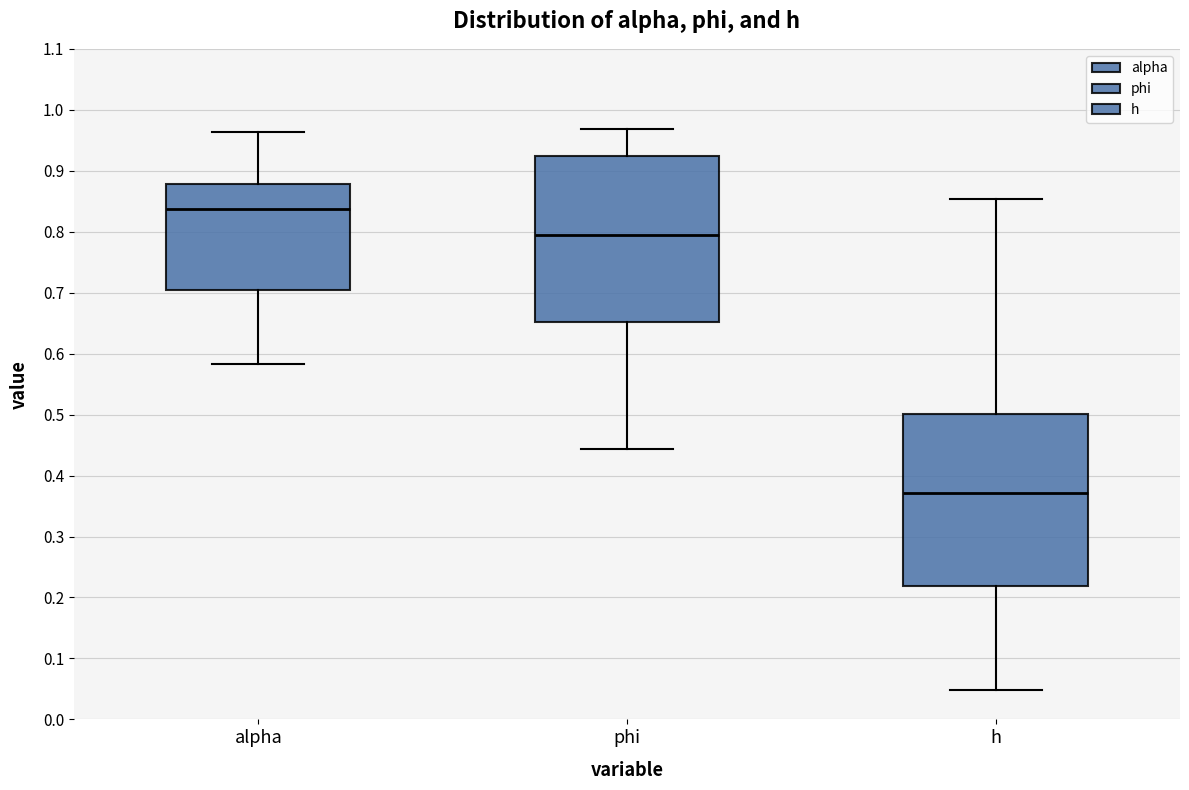

Where is the upper edge of the box for alpha on the y-axis? The values are not printed on the chart, so give them approximately, as read against the axis.

0.88